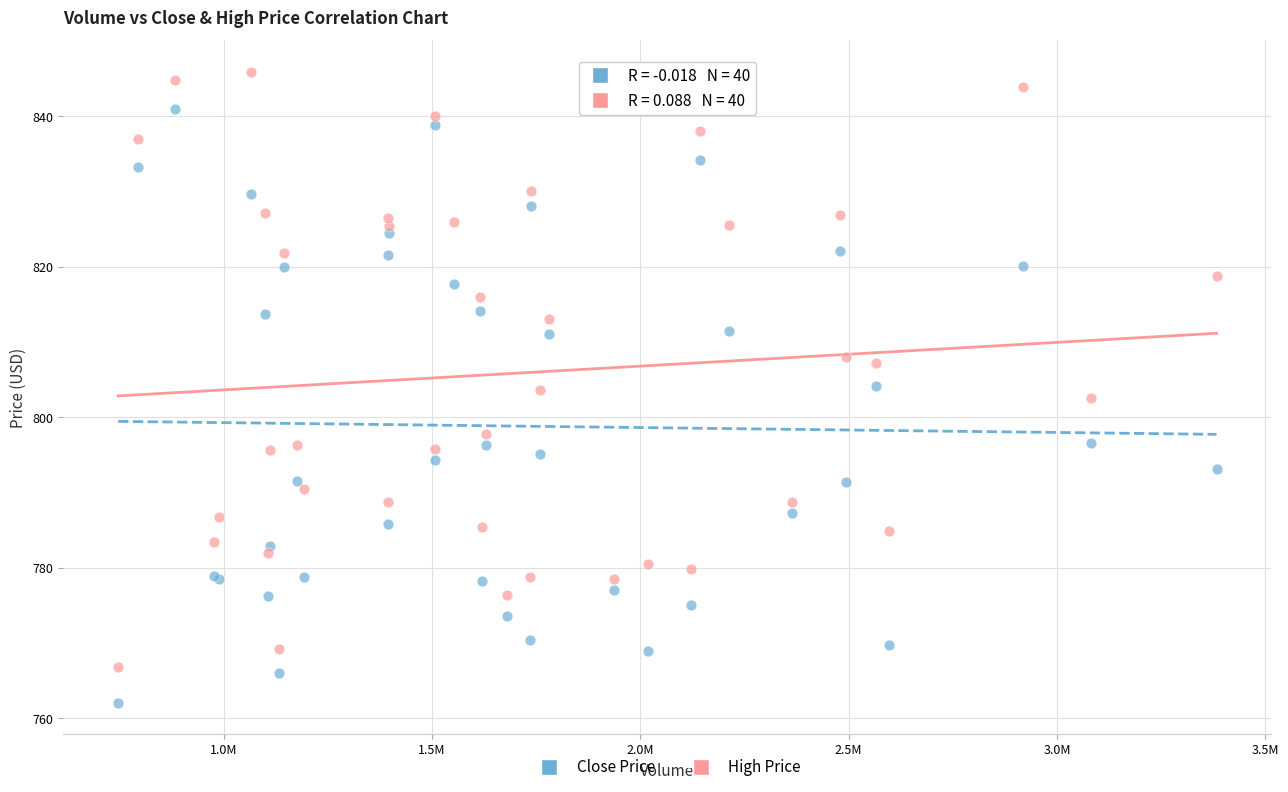

What are all the series names shown in the legend?

Close Price, High Price